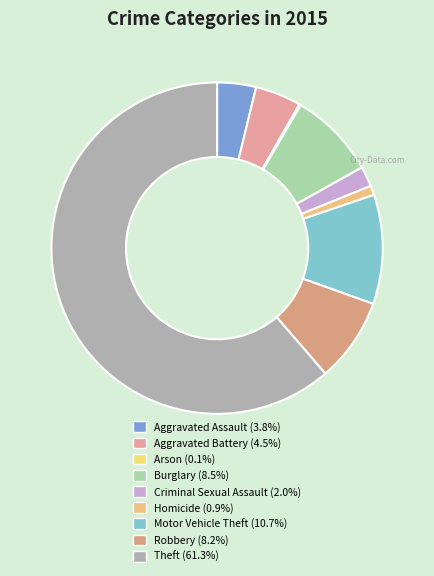

Is there a majority slice in this chart?

Yes